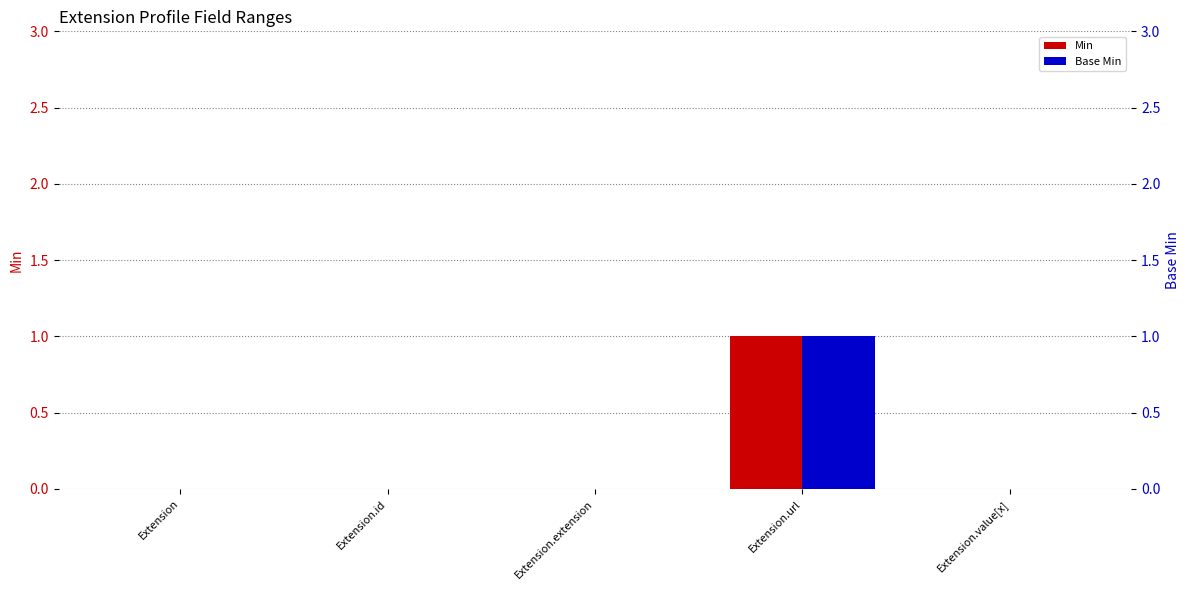

How many distinct data groups are displayed?

2